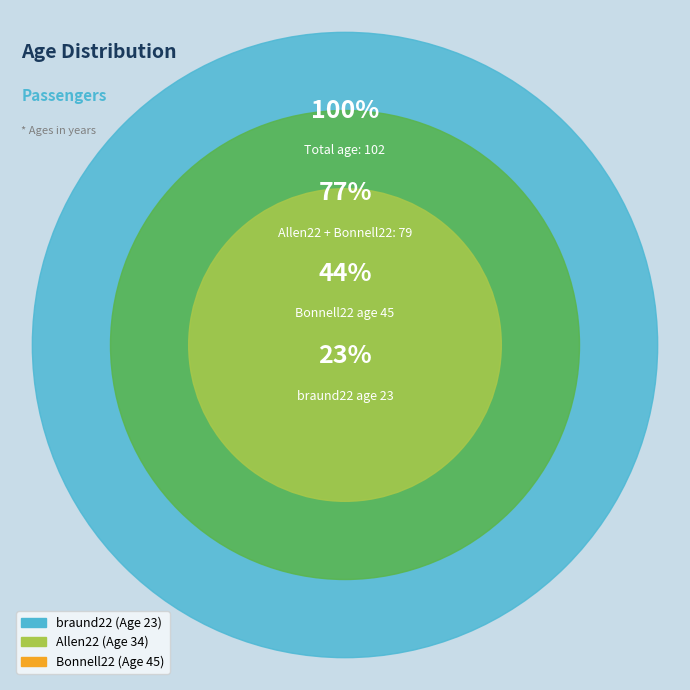

What is the smallest slice in the pie chart?

braund22